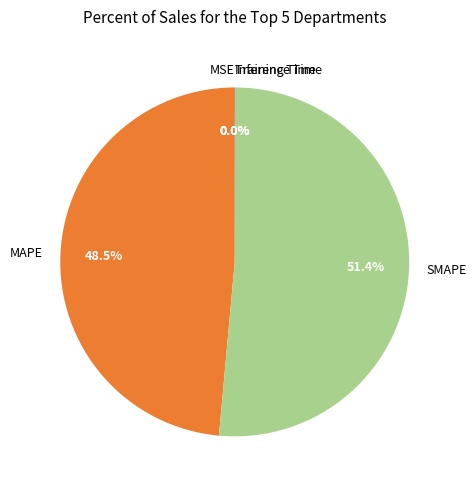

Is SMAPE the majority of the pie?

Yes